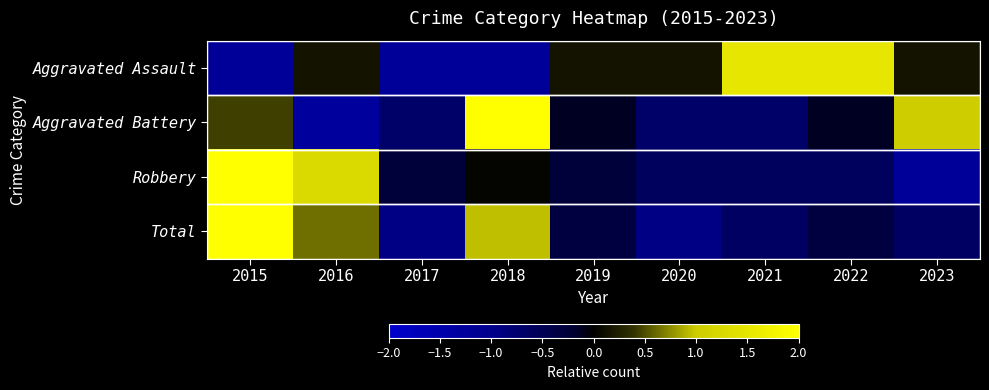

Reading left to right, transcribe all the data shown in this chart.

Aggravated Assault: 2015=-1.2	2016=0.2	2017=-1.2	2018=-1.2	2019=0.2	2020=0.2	2021=1.5	2022=1.5	2023=0.2
Aggravated Battery: 2015=0.4	2016=-1.3	2017=-0.7	2018=2.2	2019=-0.1	2020=-0.7	2021=-0.7	2022=-0.1	2023=1.0
Robbery: 2015=2.2	2016=1.3	2017=-0.3	2018=0.0	2019=-0.3	2020=-0.6	2021=-0.6	2022=-0.6	2023=-1.2
Total: 2015=2.2	2016=0.6	2017=-0.9	2018=0.9	2019=-0.3	2020=-0.9	2021=-0.6	2022=-0.3	2023=-0.6